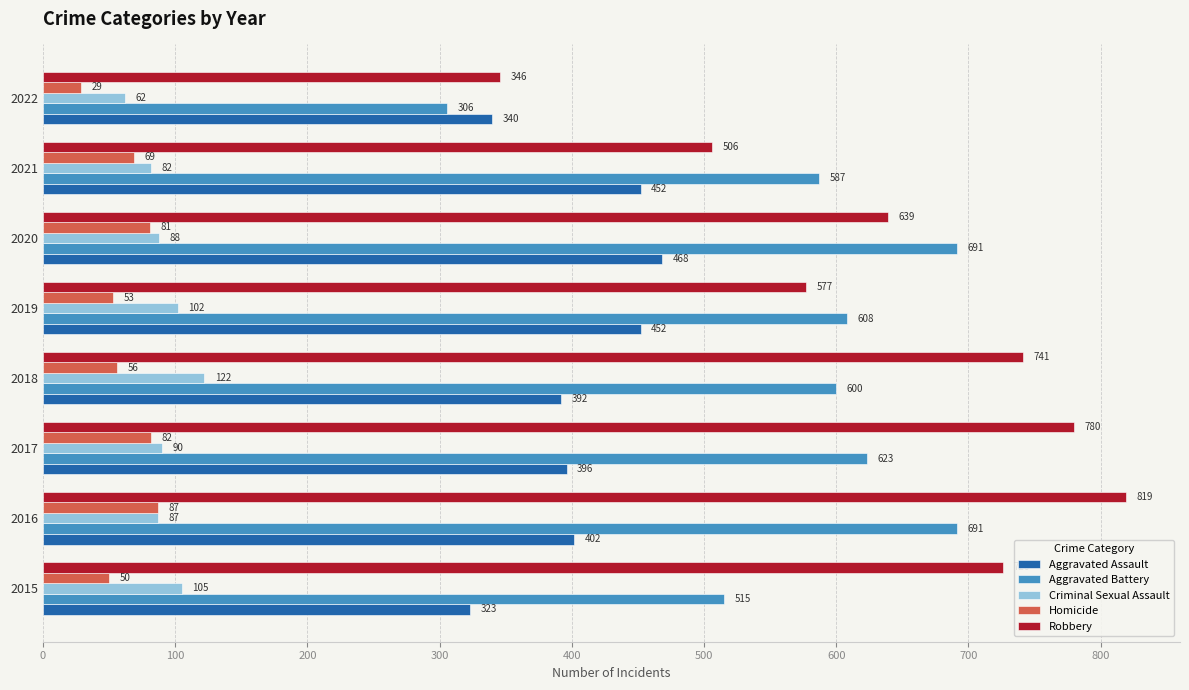

At which category is the sum across all series the highest?

2016